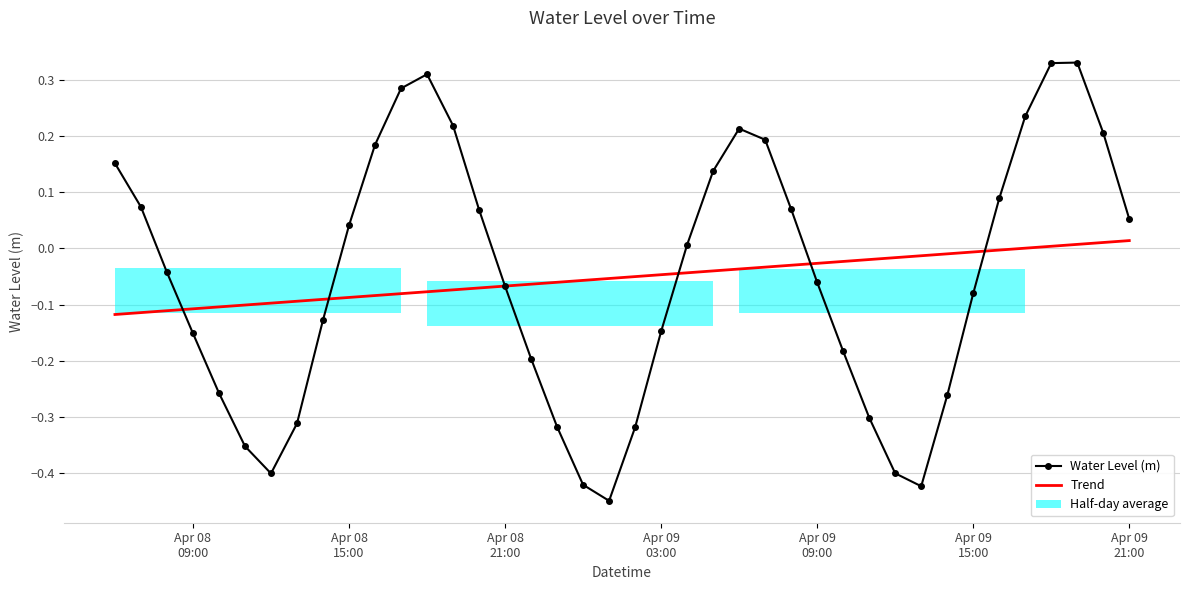

What is the lowest value of the Trend series?

-0.1